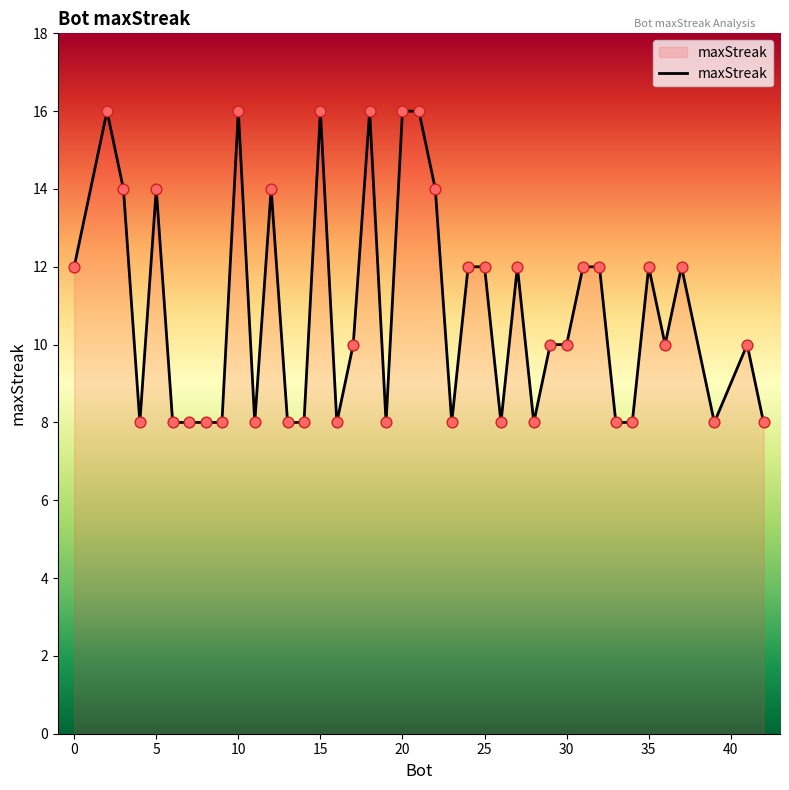

What is the difference between the maximum and minimum values?

8